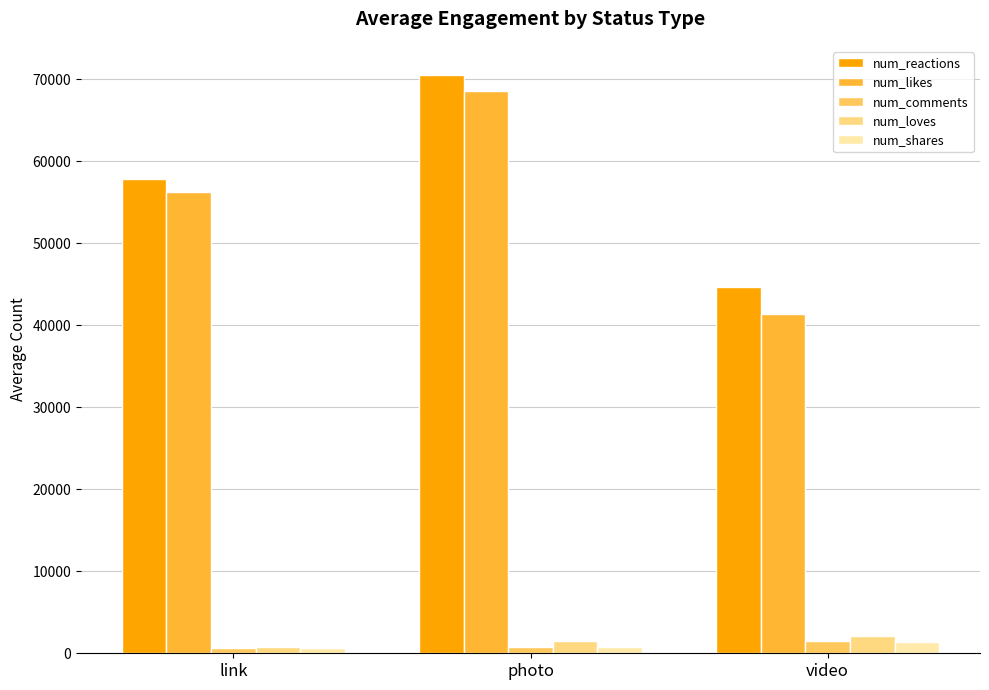

Reading left to right, list all the values displayed in this chart.

num_reactions: 57916.2	70573.4	44740.2
num_likes: 56216.6	68536.9	41383.5
num_comments: 618.8	790.2	1463.3
num_loves: 813.9	1472.9	2098.9
num_shares: 588.8	767.6	1383.5